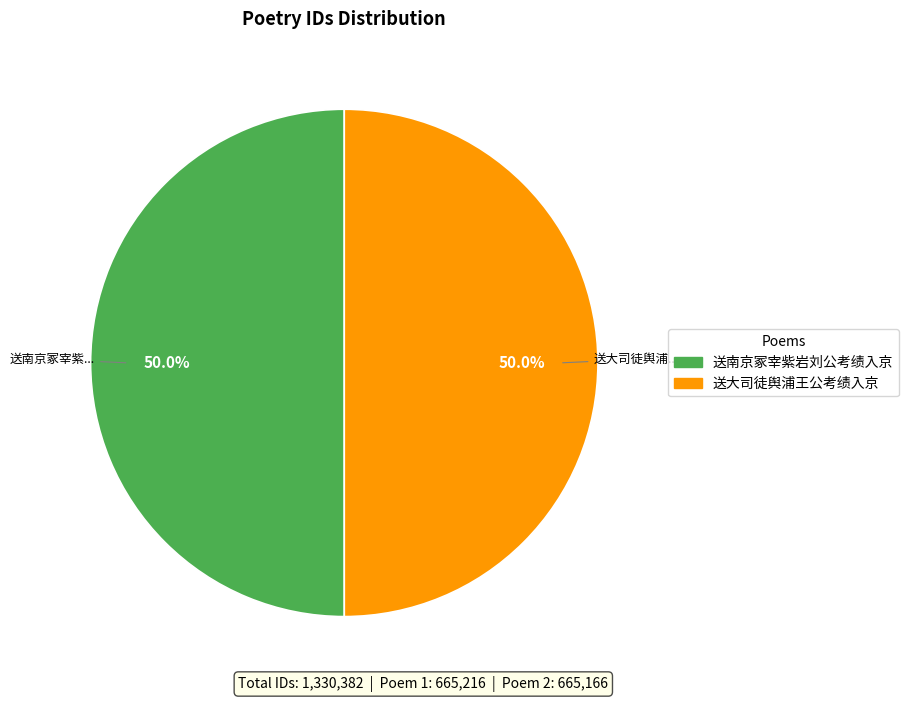

Is the sum of 送大司徒舆浦王公考绩入京 and 送南京冢宰紫岩刘公考绩入京 greater than half?

Yes